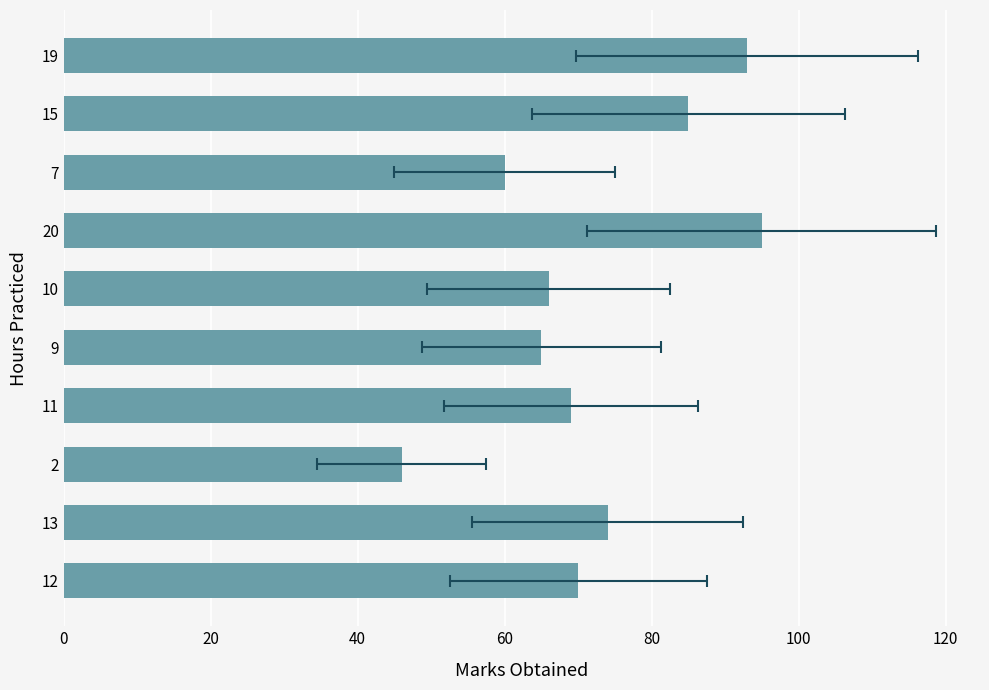

What is the sum of the values at 12 and 9?

135